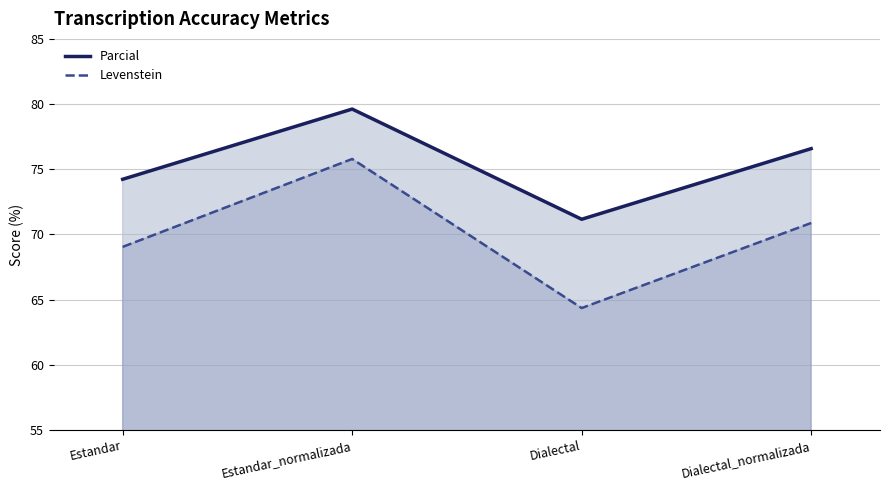

Reading left to right, what are all the values shown in this chart?

Levenstein: 69.0	75.8	64.4	70.9
Parcial: 74.2	79.6	71.2	76.6